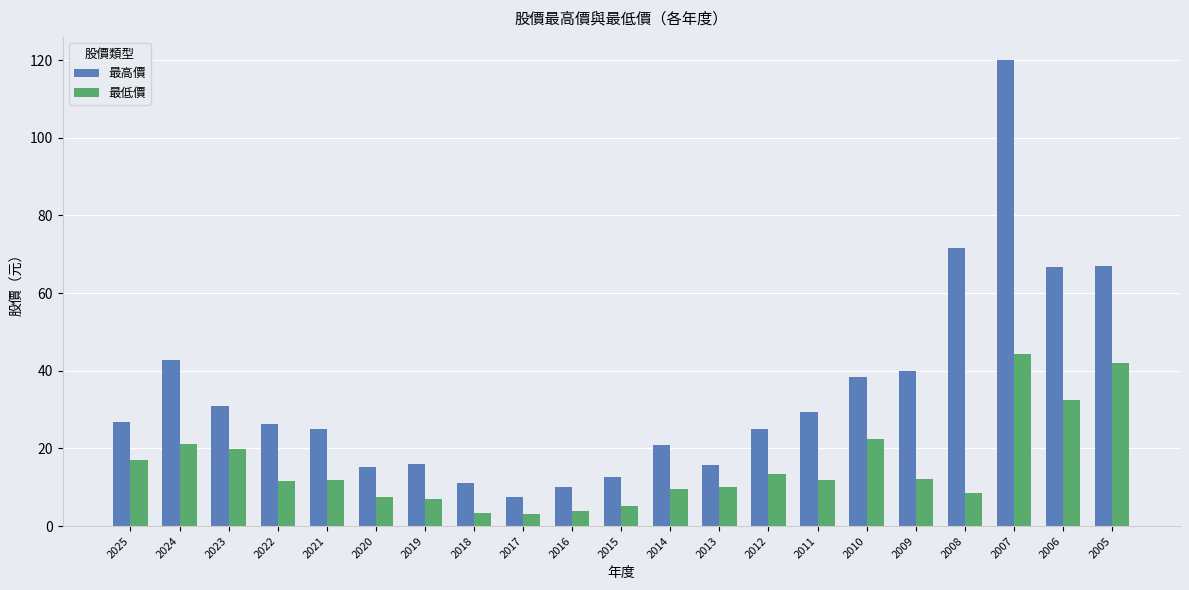

How many groups of bars are there?

21